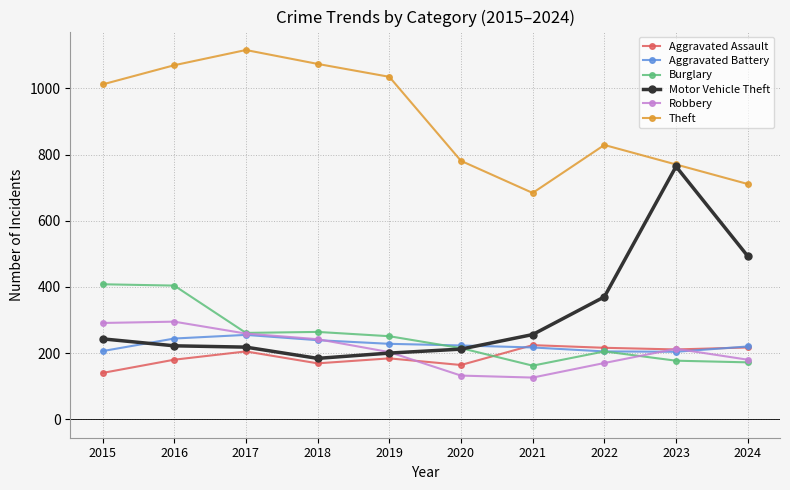

Is it true that Motor Vehicle Theft equals 90 at 2021?

False